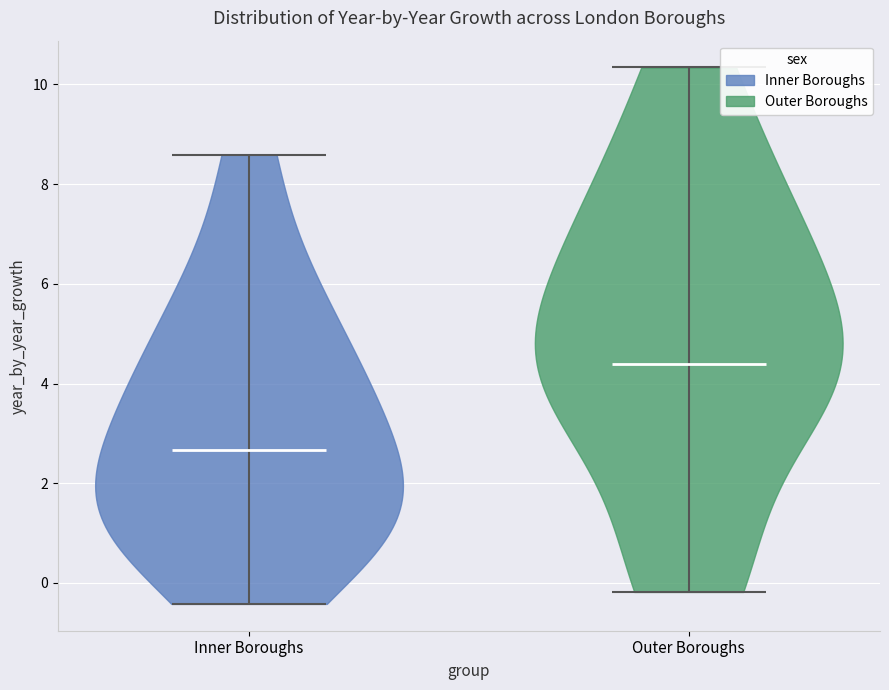

Which violin has the lowest median line?

Inner Boroughs